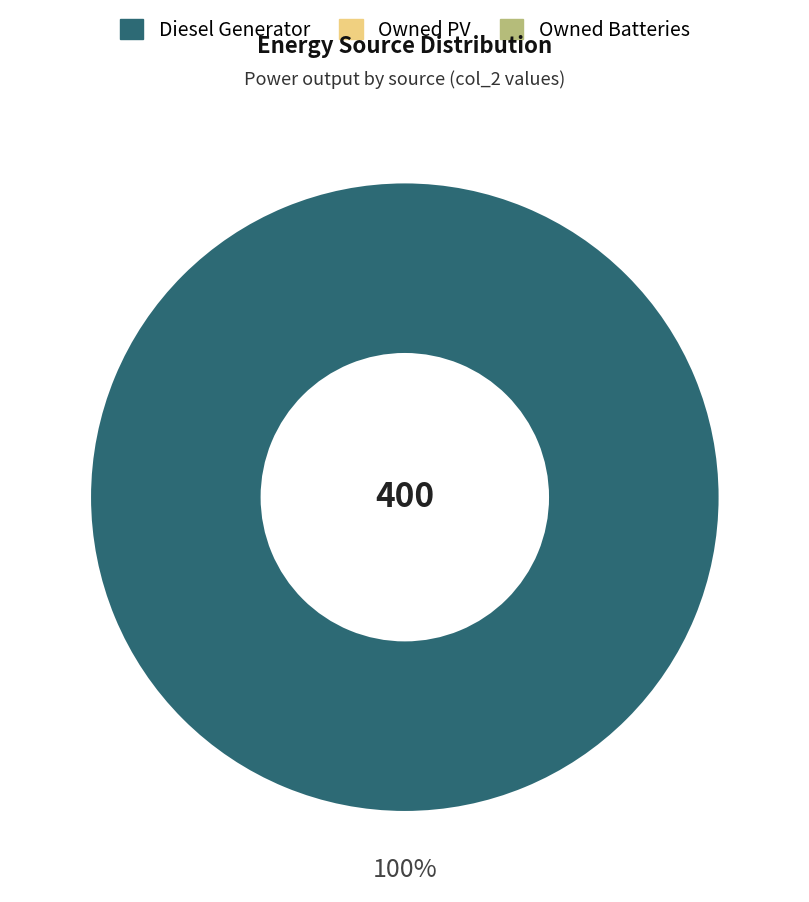

Is there any slice that represents more than half of the pie?

Yes